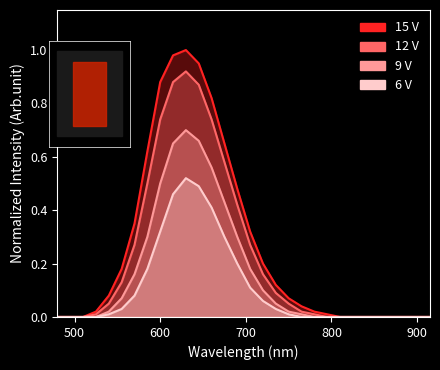

True or false: 15 V has more than 0 points higher than both neighbors.

True